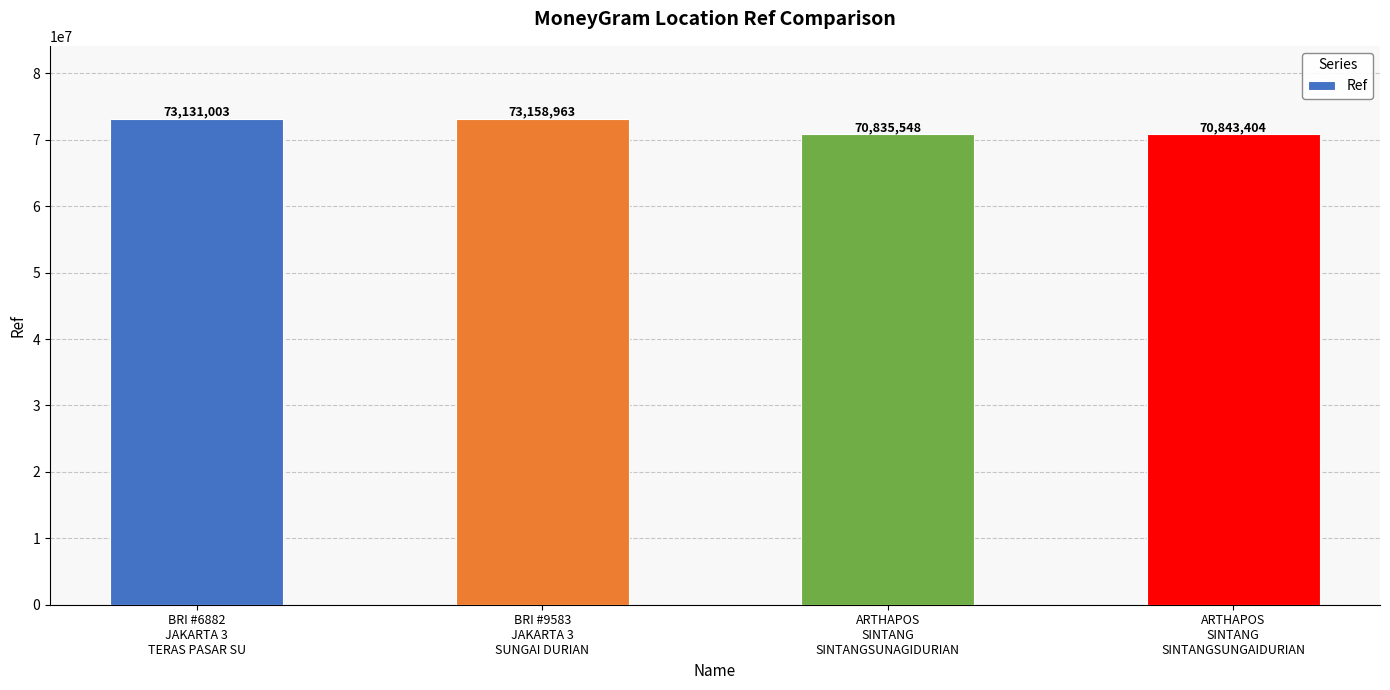

Approximately how many times larger is the value at ARTHAPOS
SINTANG
SINTANGSUNAGIDURIAN compared to ARTHAPOS
SINTANG
SINTANGSUNGAIDURIAN?

1.0